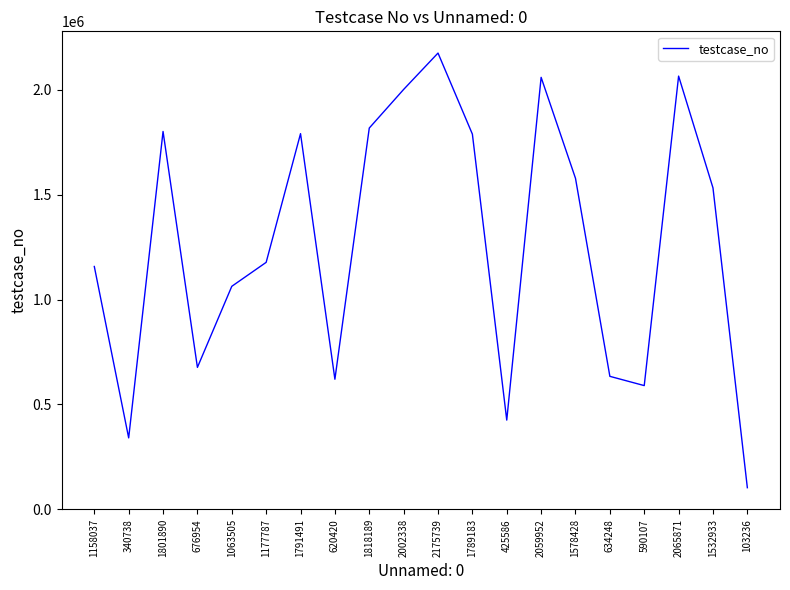

What is the change in value from 425586 to 590107?

+164521